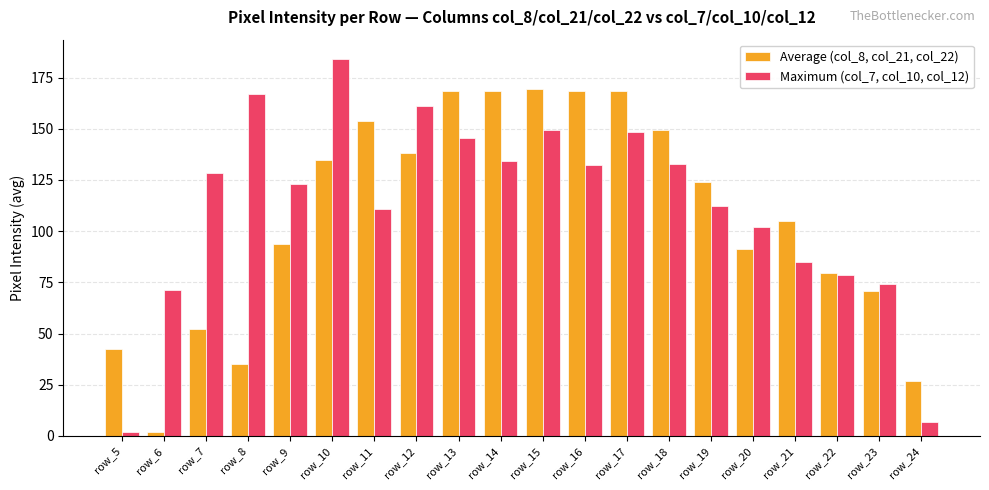

Which series has the largest range (max minus min)?

Maximum (col_7, col_10, col_12)